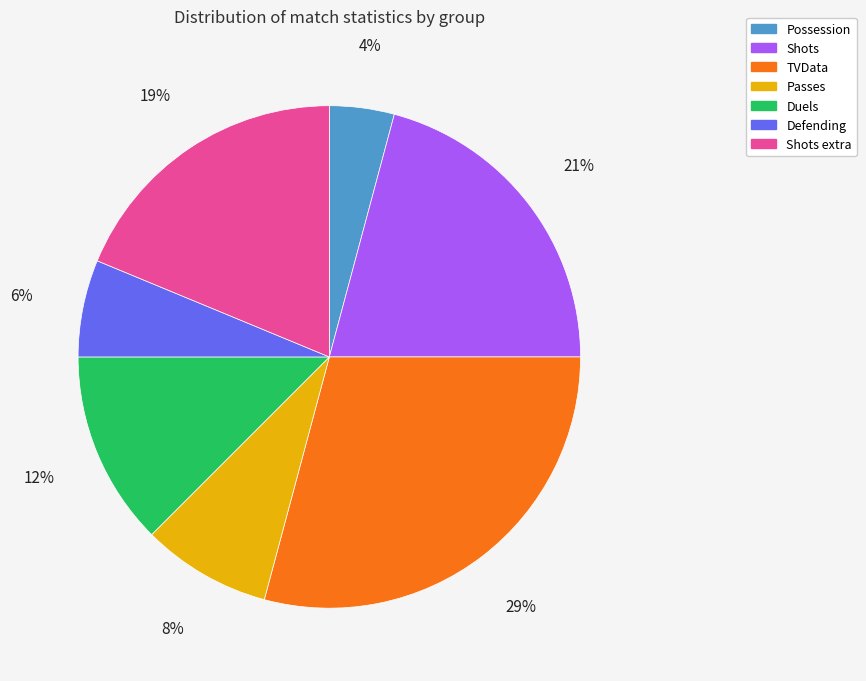

Rank the categories by value from lowest to highest.

Possession, Defending, Passes, Duels, Shots extra, Shots, TVData